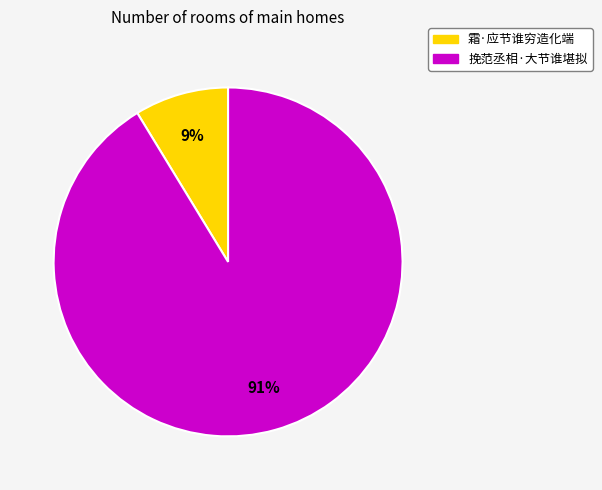

What percentage is the 挽范丞相·大节谁堪拟 slice, to the nearest percent?

91%